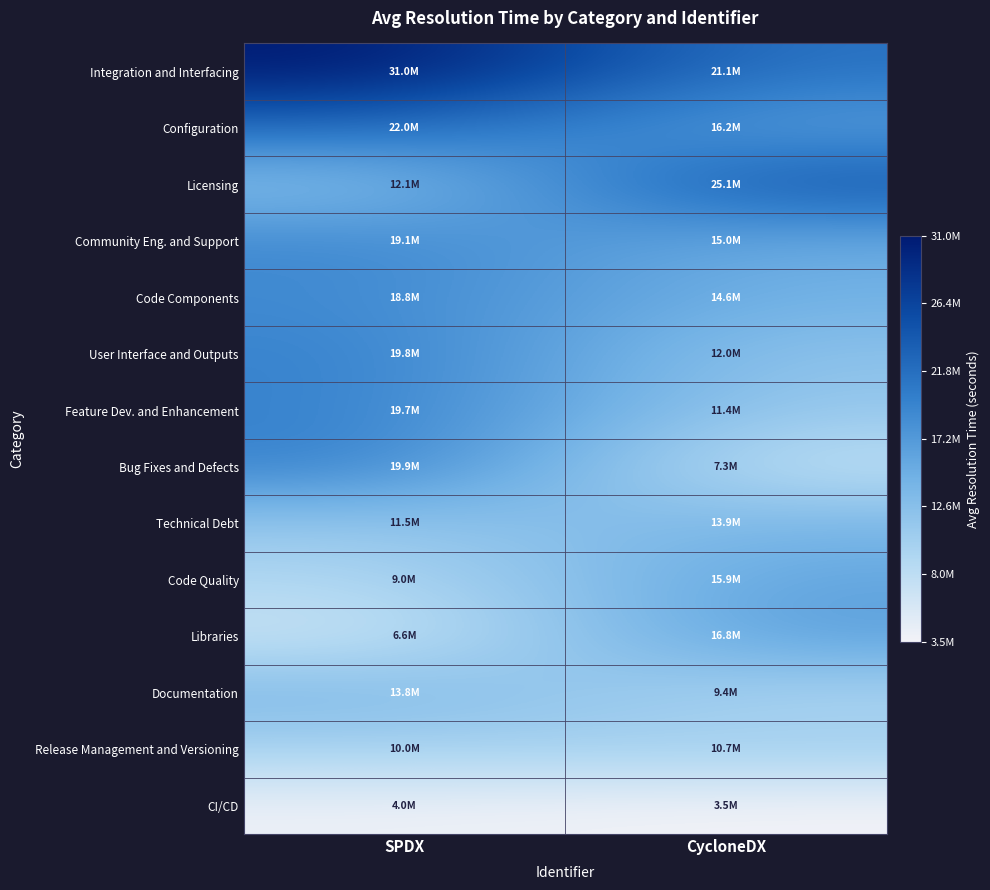

Which label corresponds to the largest value in the chart?

SPDX